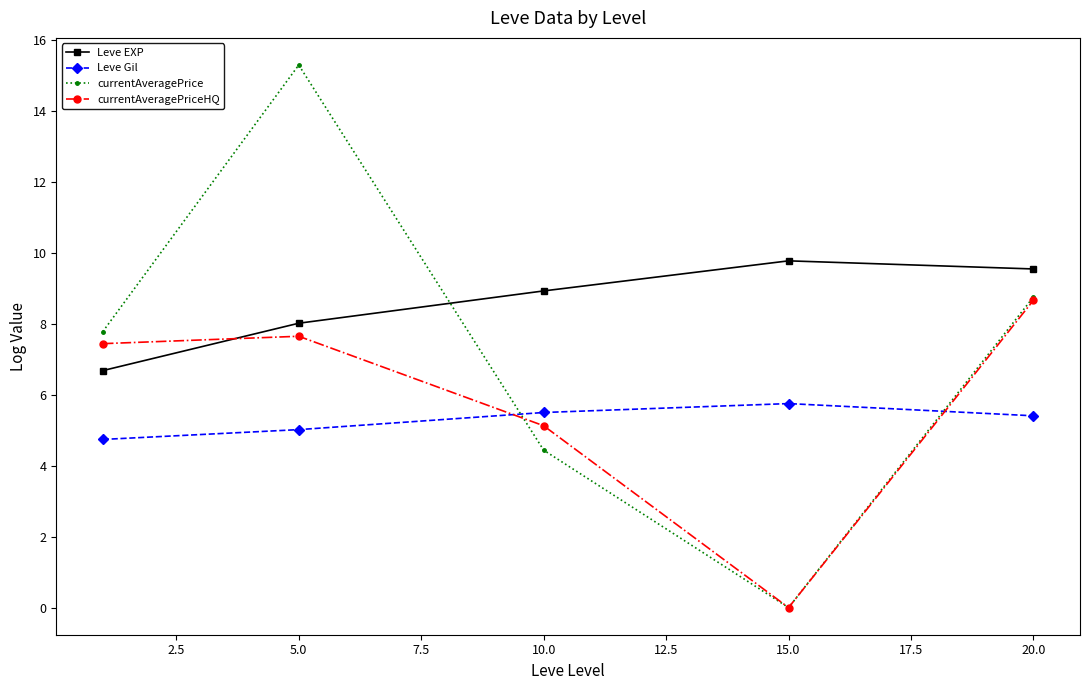

Rank the series by their maximum value, from highest to lowest.

currentAveragePrice, Leve EXP, currentAveragePriceHQ, Leve Gil